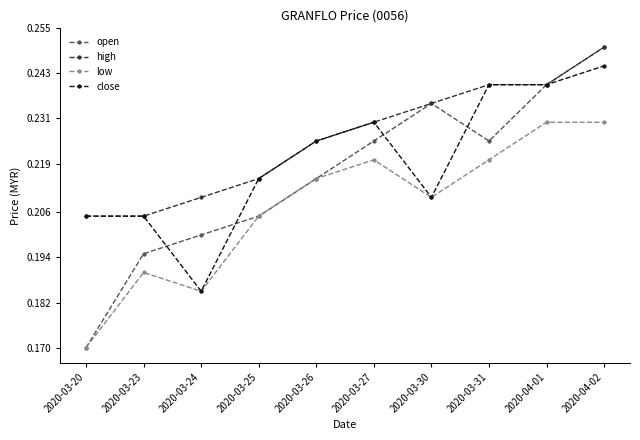

Where is low nearest to the value 0?

2020-03-20